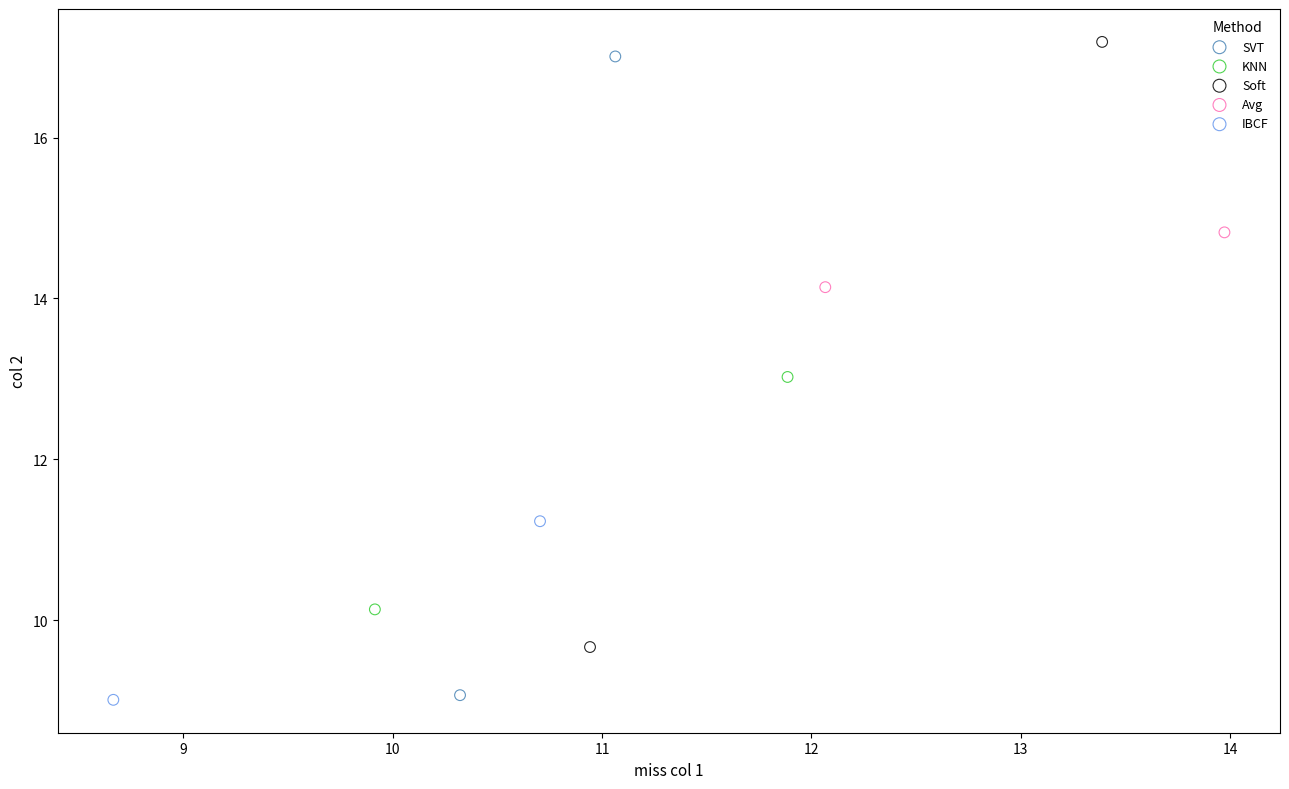

What are all the series names shown in the legend?

SVT, KNN, Soft, Avg, IBCF